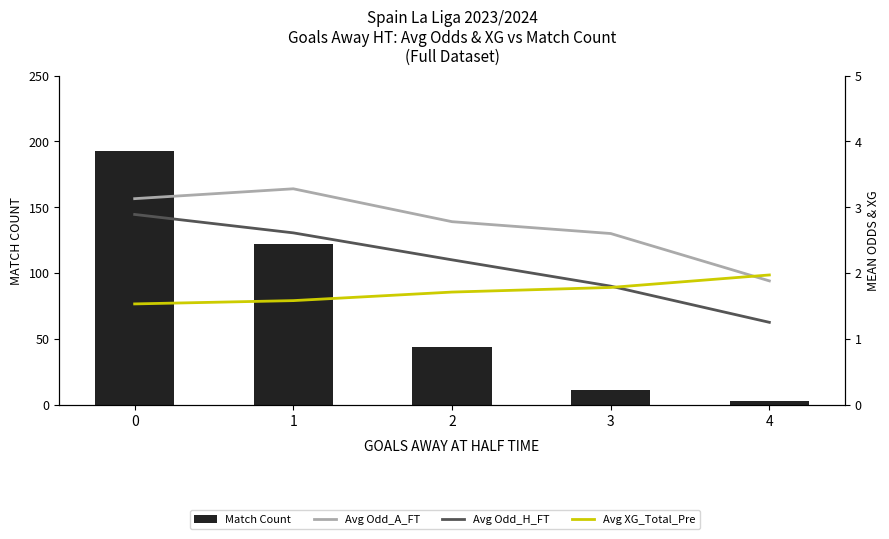

Is it true that Match Count equals 40.0 at 1?

False